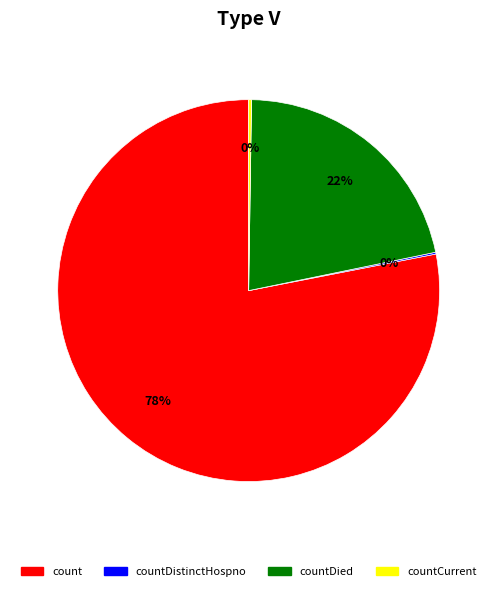

Is there a majority slice in this chart?

Yes